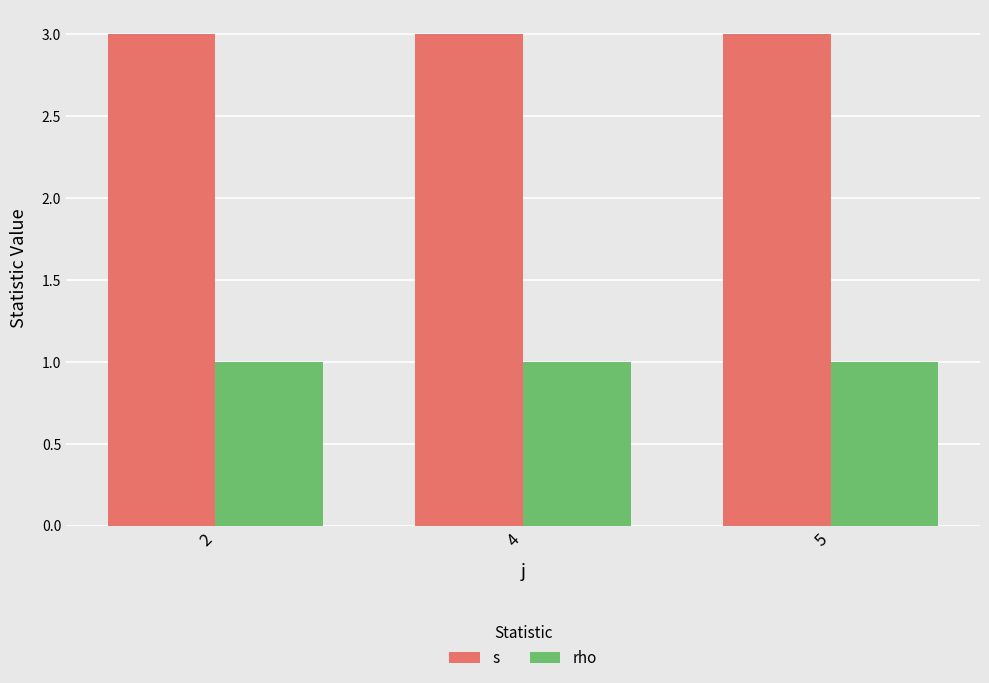

What is the maximum value shown in the chart?

3